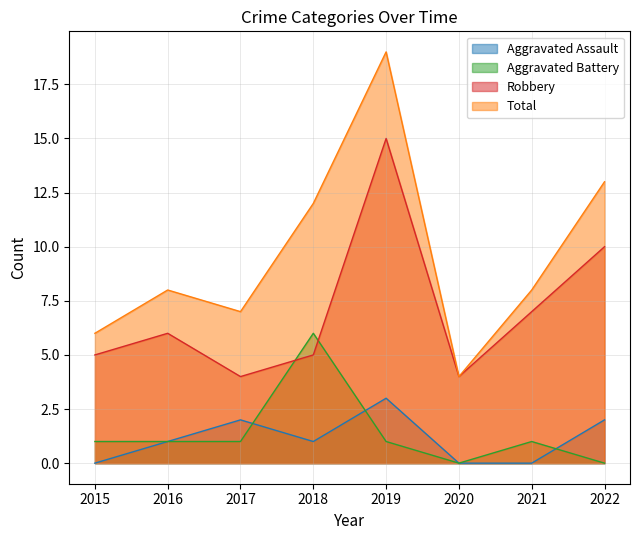

True or false: Robbery and Total cross at least once.

False